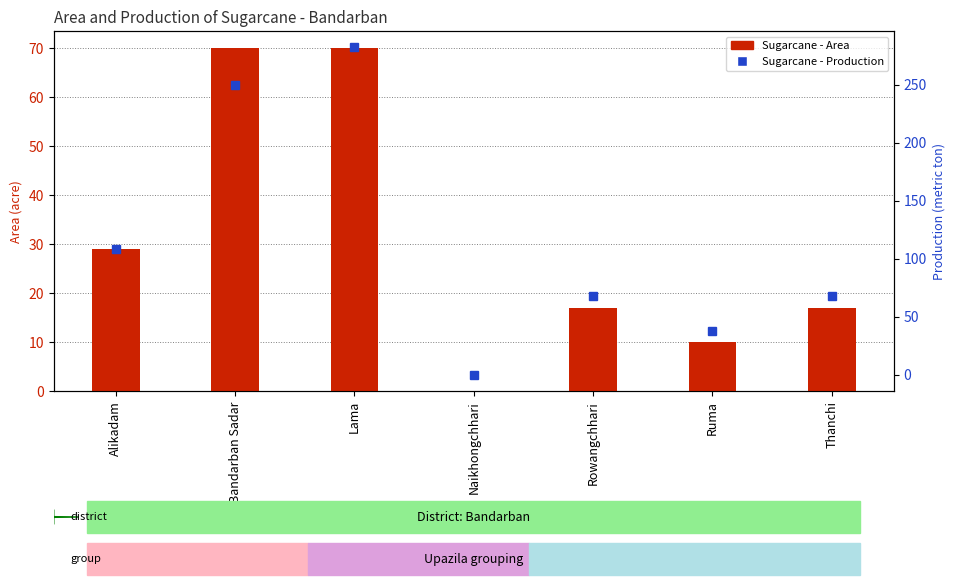

How many series are shown in this chart?

2